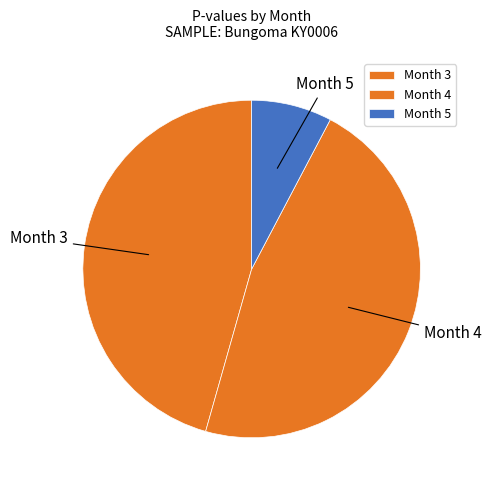

Which slice is the largest?

Month 4